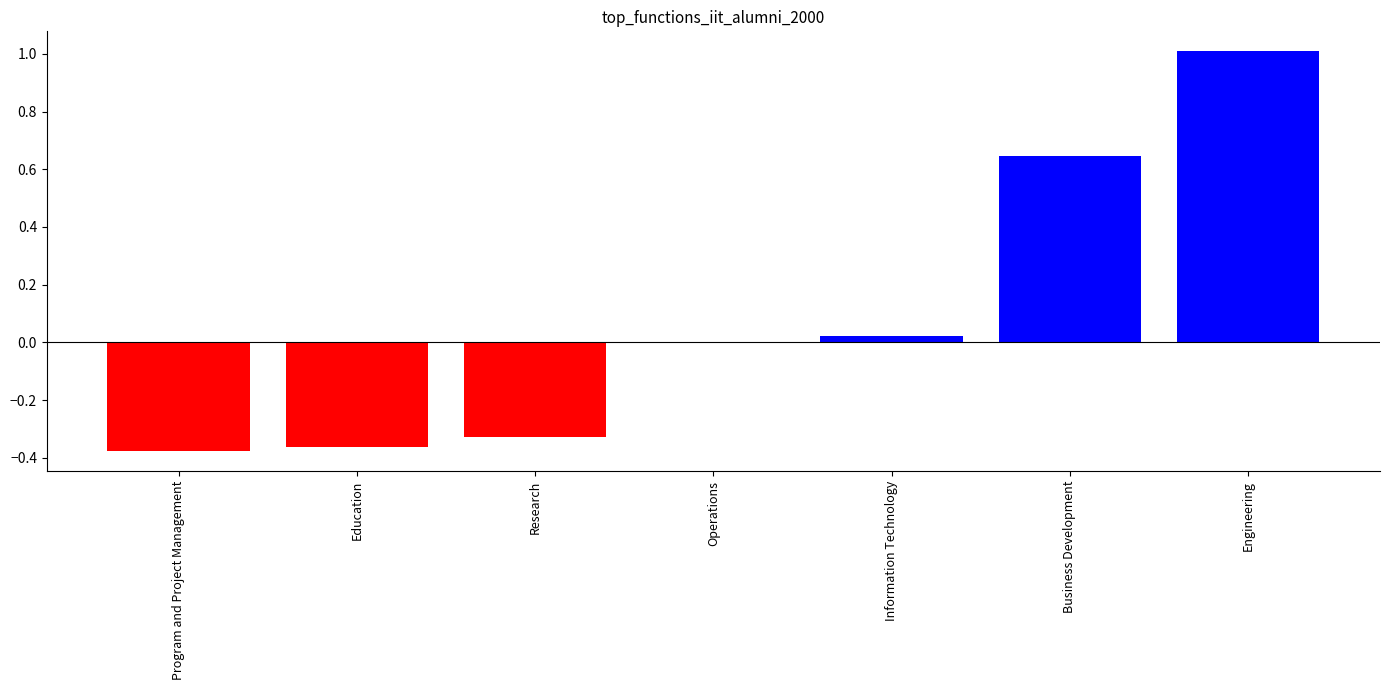

What is the greatest value displayed?

1.0